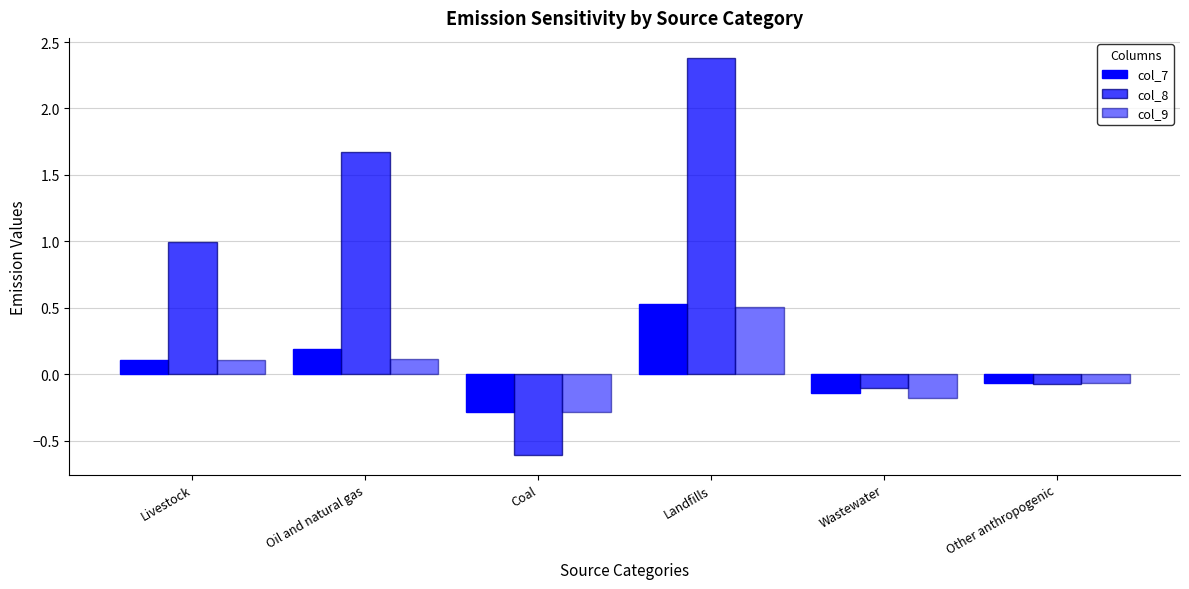

How many data points in col_9 are above 0?

3